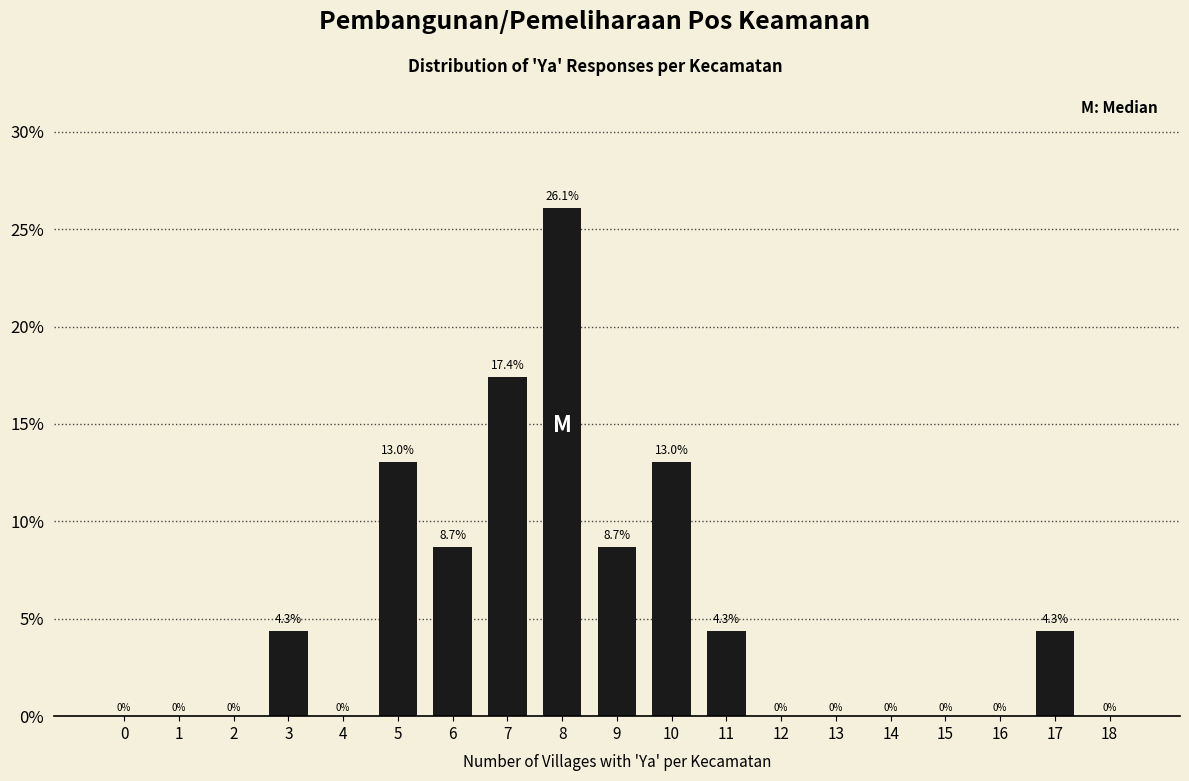

Reading left to right, what are all the values shown in this chart?

0=0.0	1=0.0	2=0.0	3=4.3	4=0.0	5=13.0	6=8.7	7=17.4	8=26.1	9=8.7	10=13.0	11=4.3	12=0.0	13=0.0	14=0.0	15=0.0	16=0.0	17=4.3	18=0.0